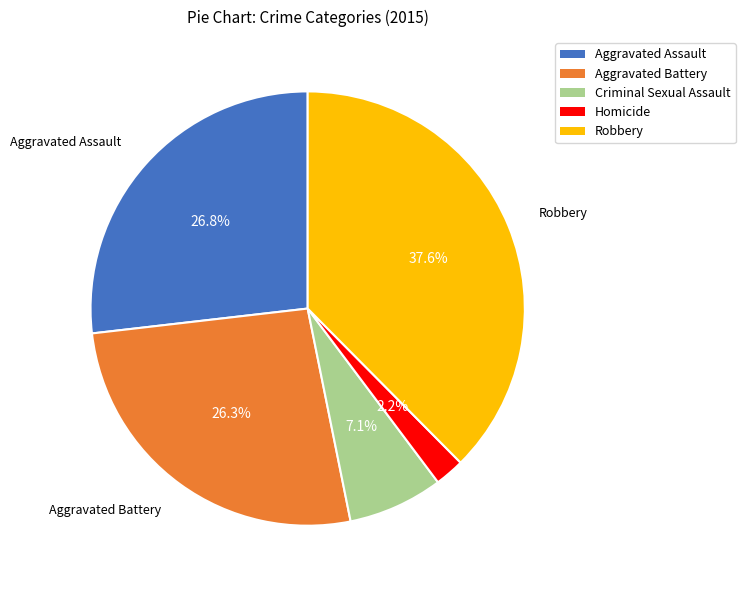

What is the ratio of the value at Robbery to the value at Aggravated Assault?

1.4